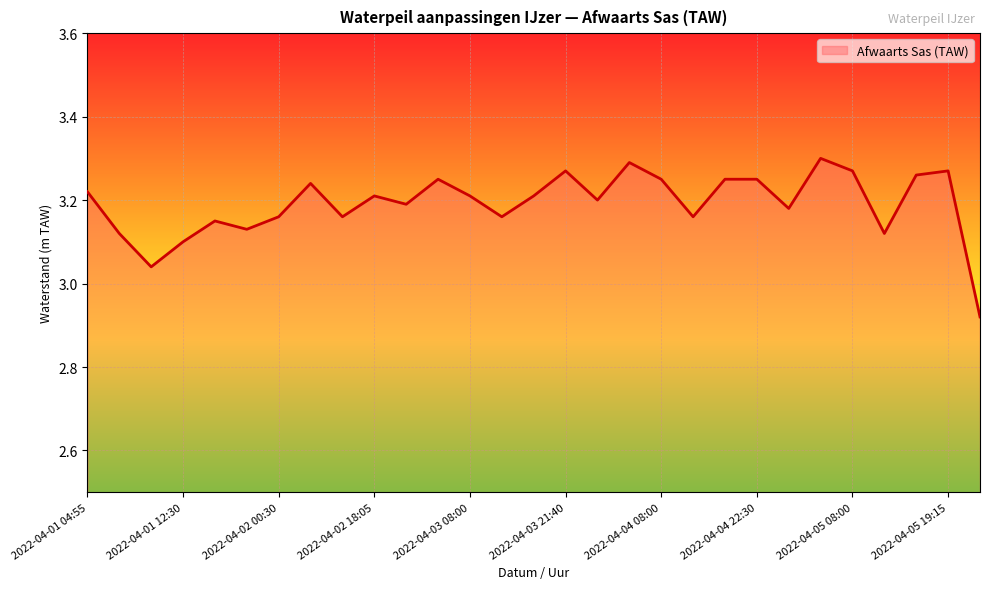

What is the difference between the maximum and minimum values?

0.4